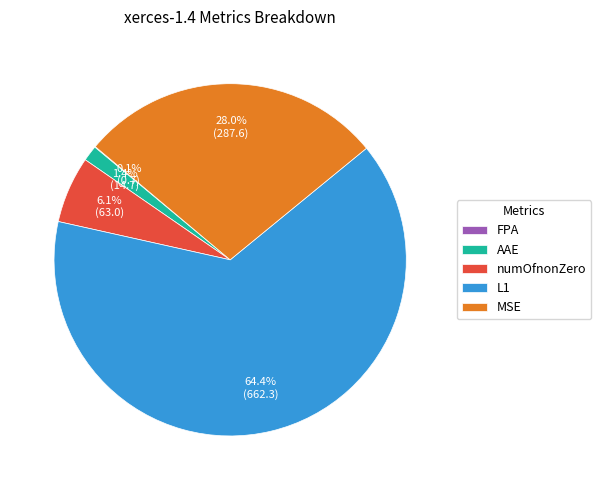

To the nearest percent, what percentage of the pie is numOfnonZero?

6%